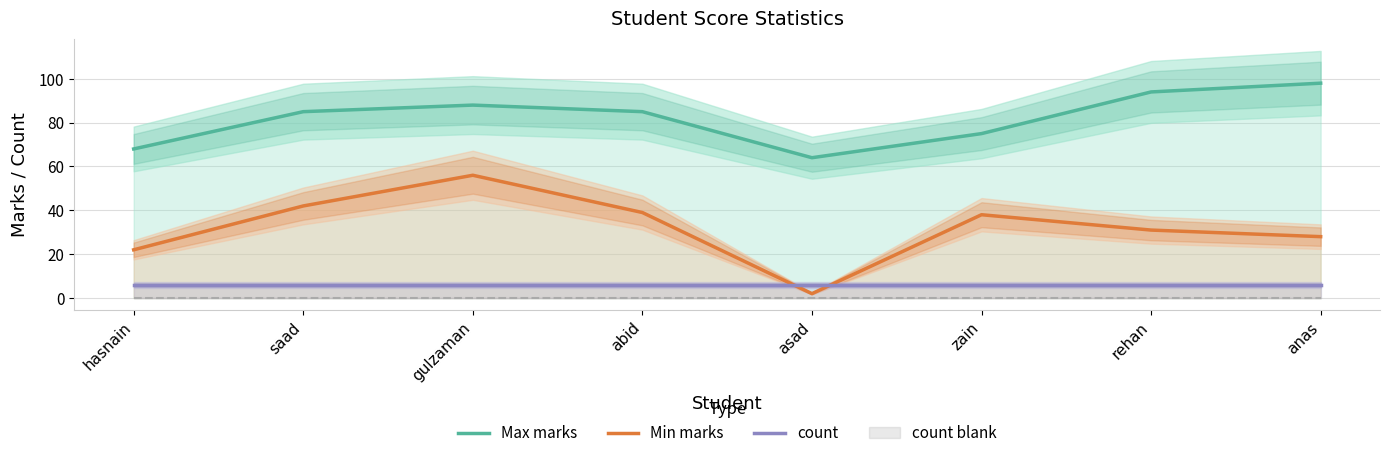

What is the highest value of the Max marks series?

98